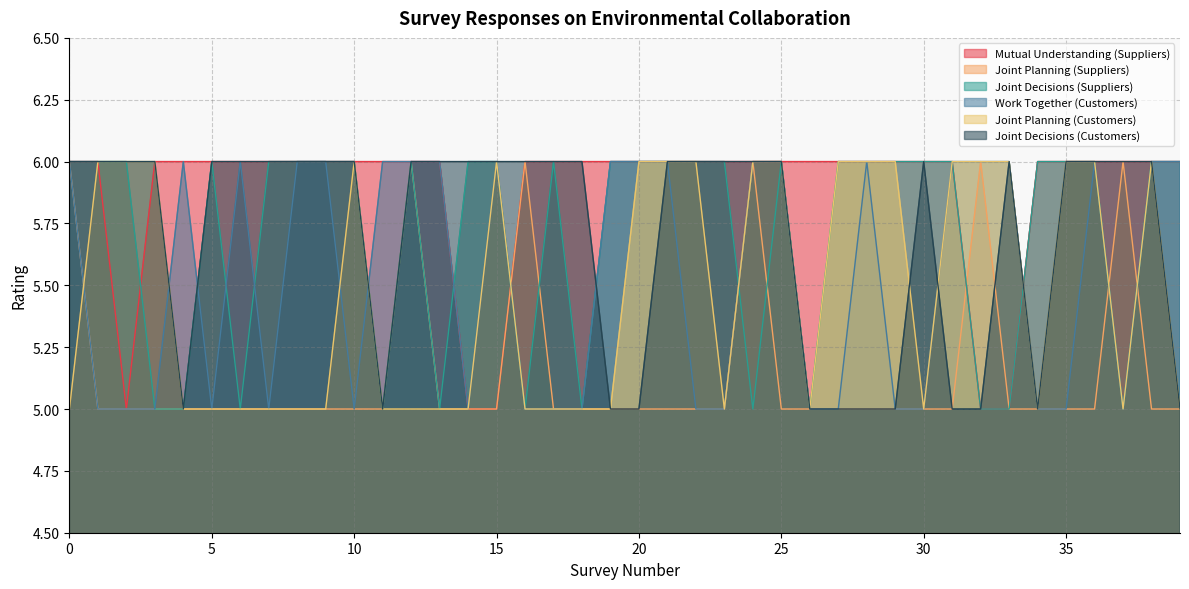

How many lines are shown in the chart?

6